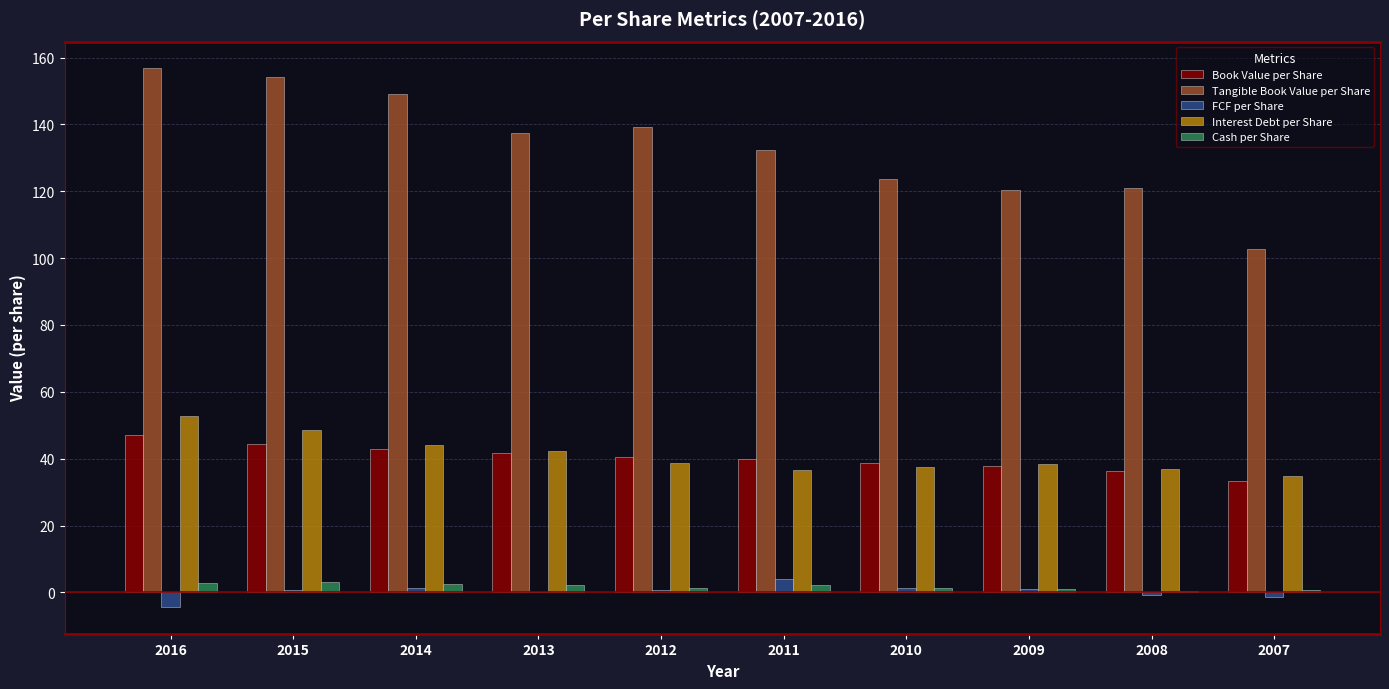

Is it true that Cash per Share equals 2.4 at 2014?

True